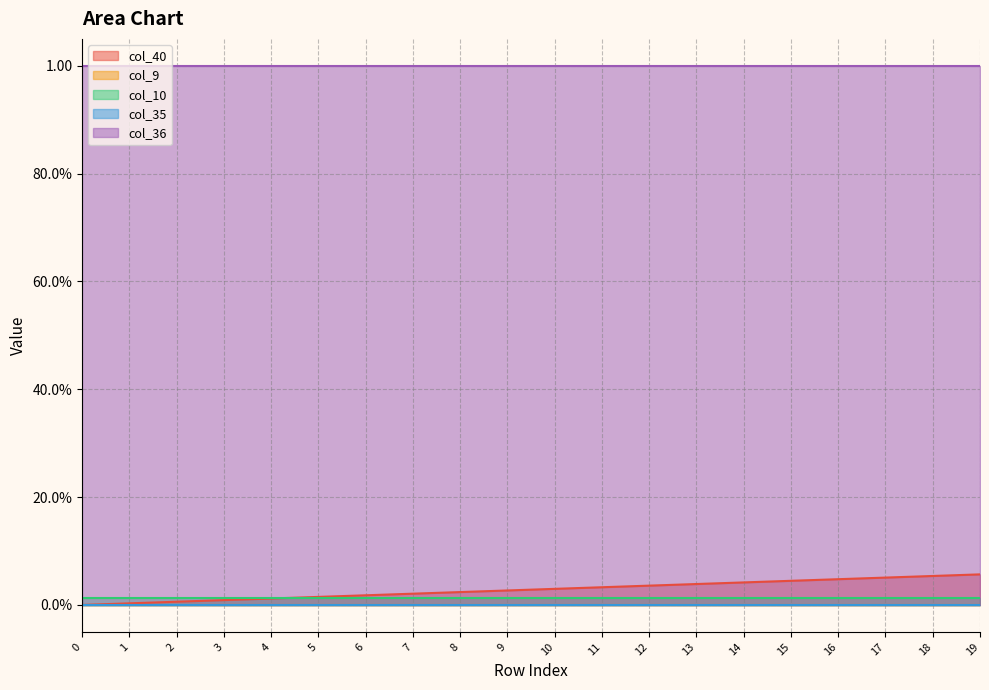

How many data points does each series have?

20